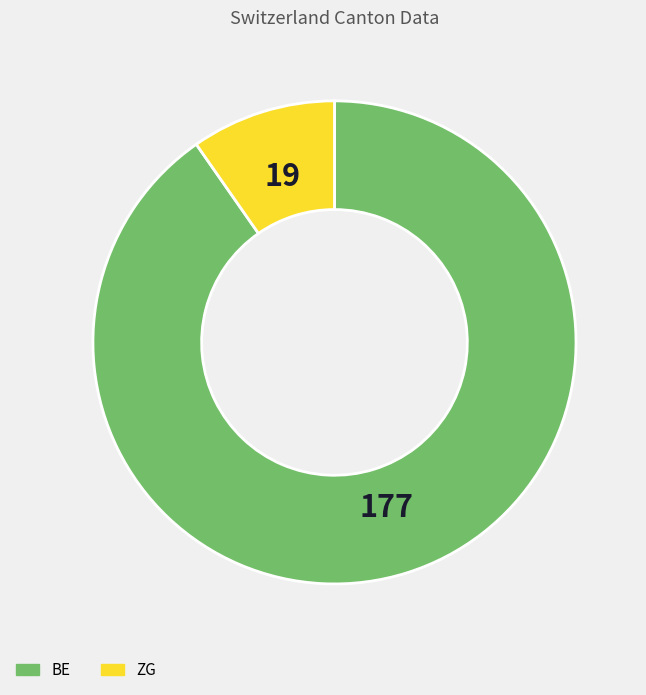

Combined, do ZG and BE account for over 50%?

Yes